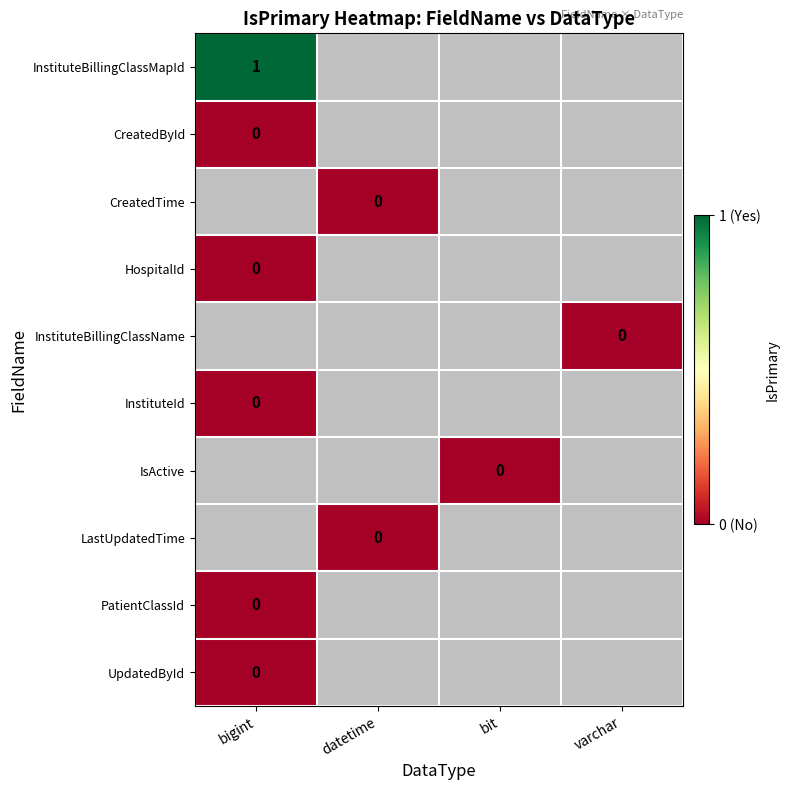

The InstituteBillingClassMapId series shows 1 at bigint. True or false?

True